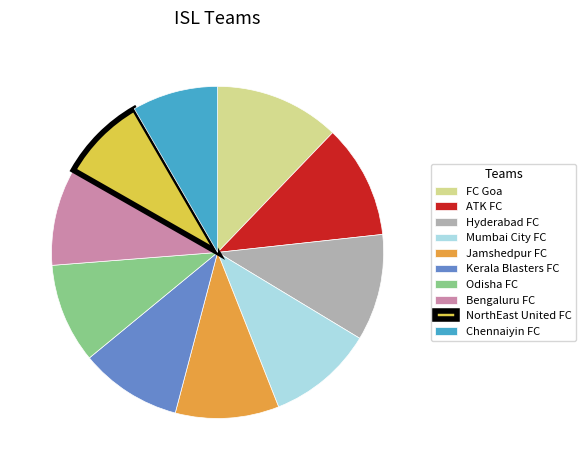

Does Hyderabad FC represent more than half of the total?

No